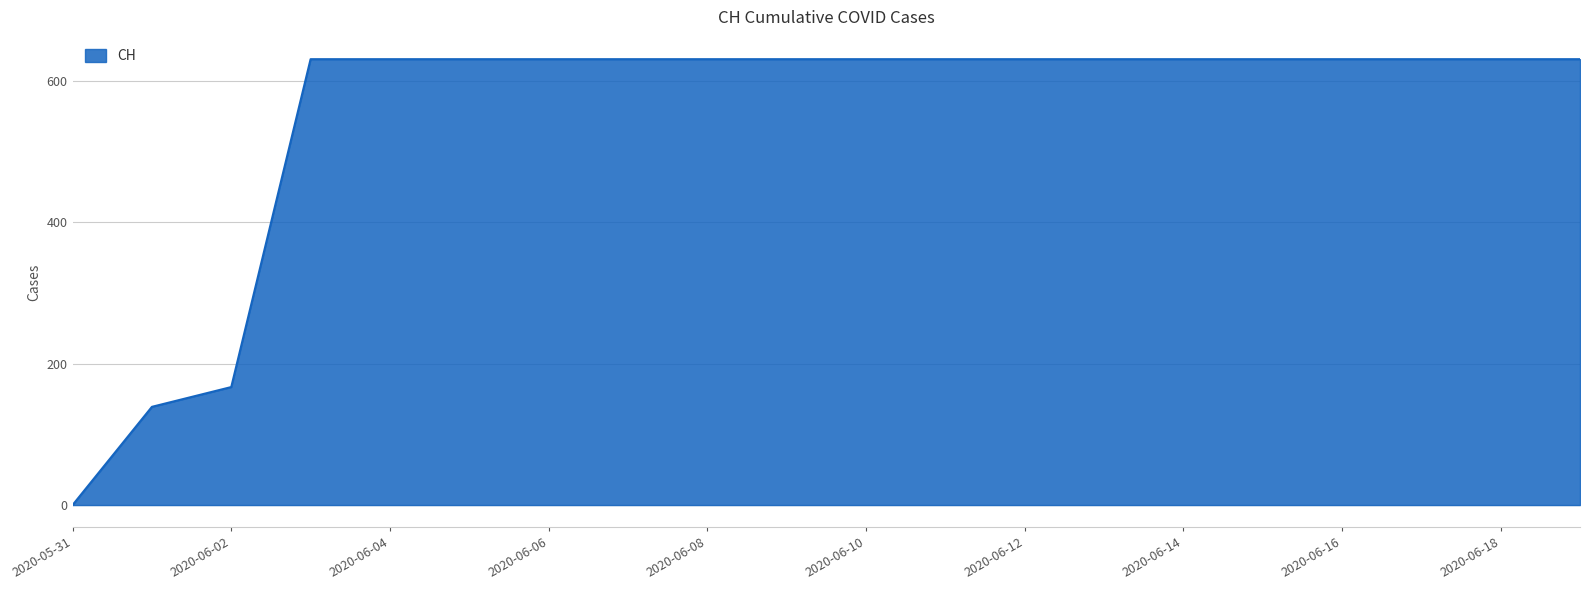

What is the maximum value shown in the chart?

631